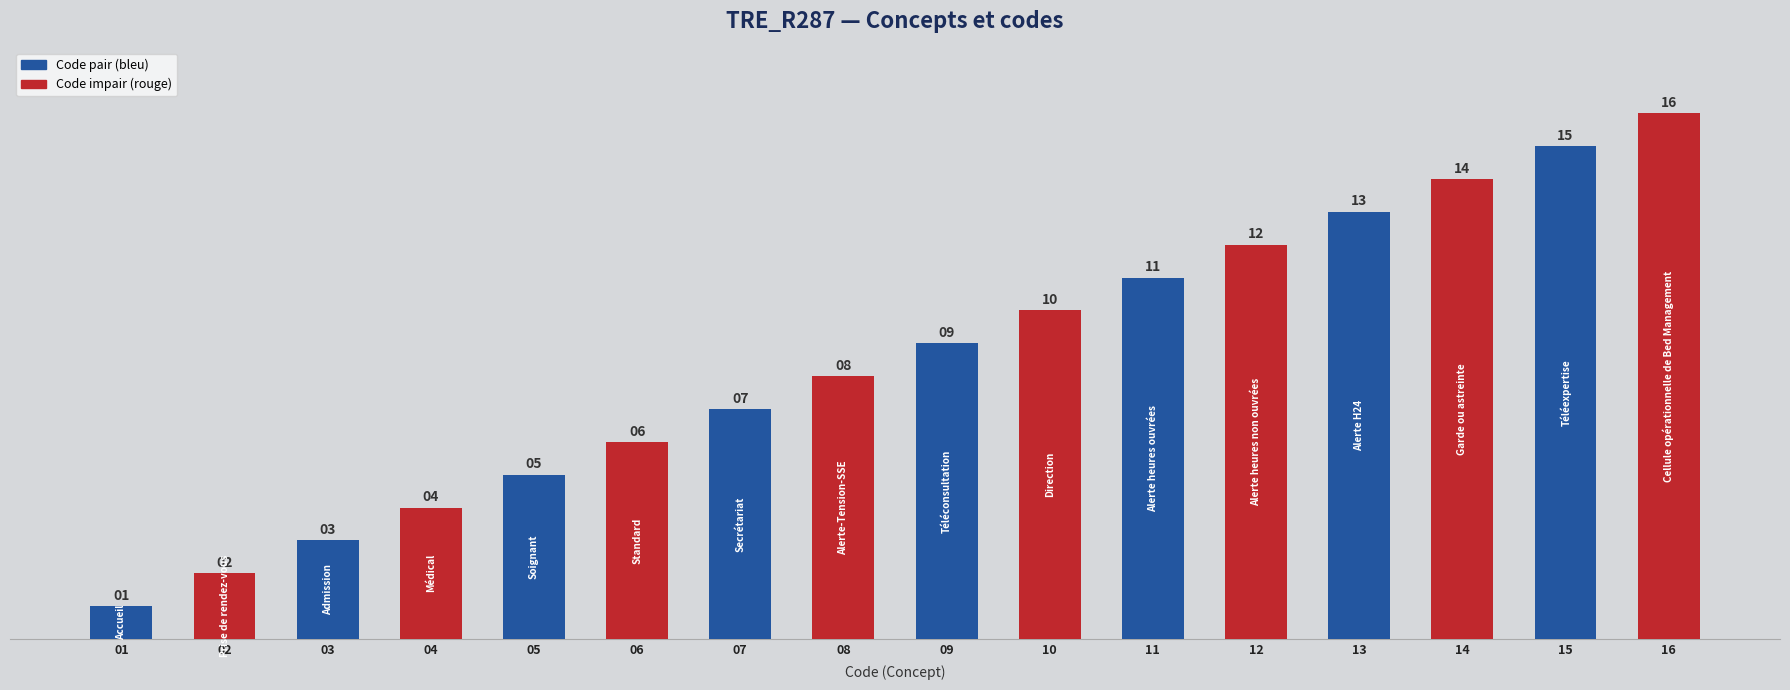

How many values are below 9?

8